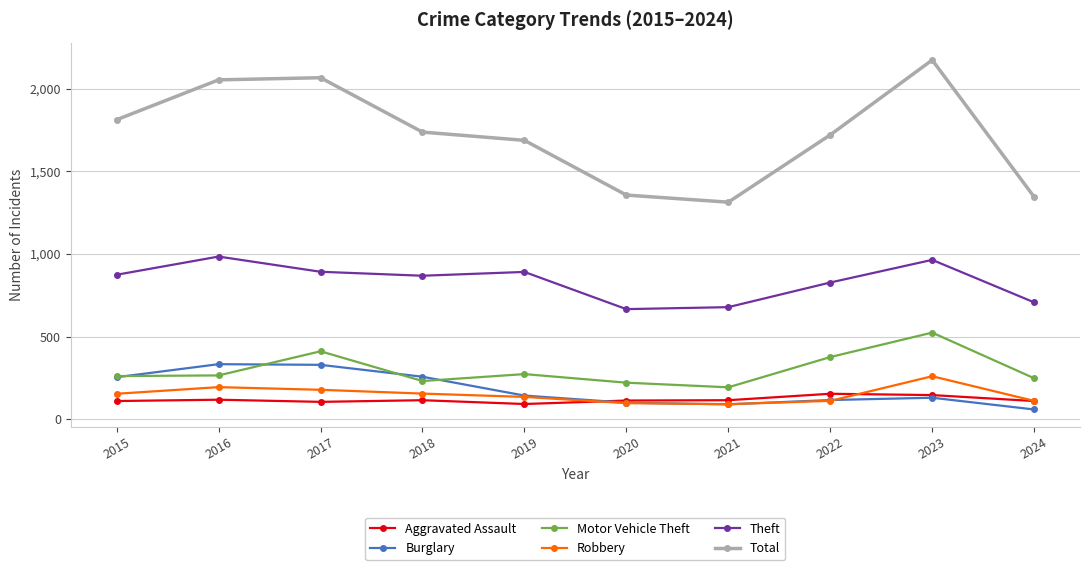

Which series has the largest total across all categories?

Total